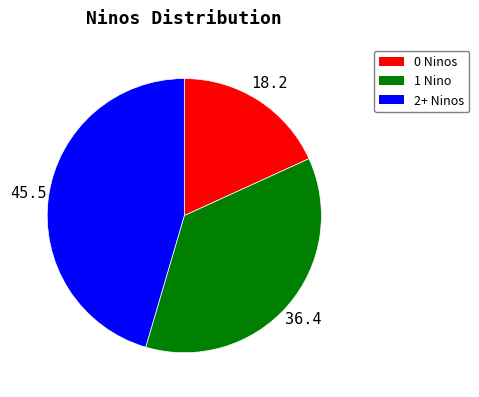

Is there a majority slice in this chart?

No